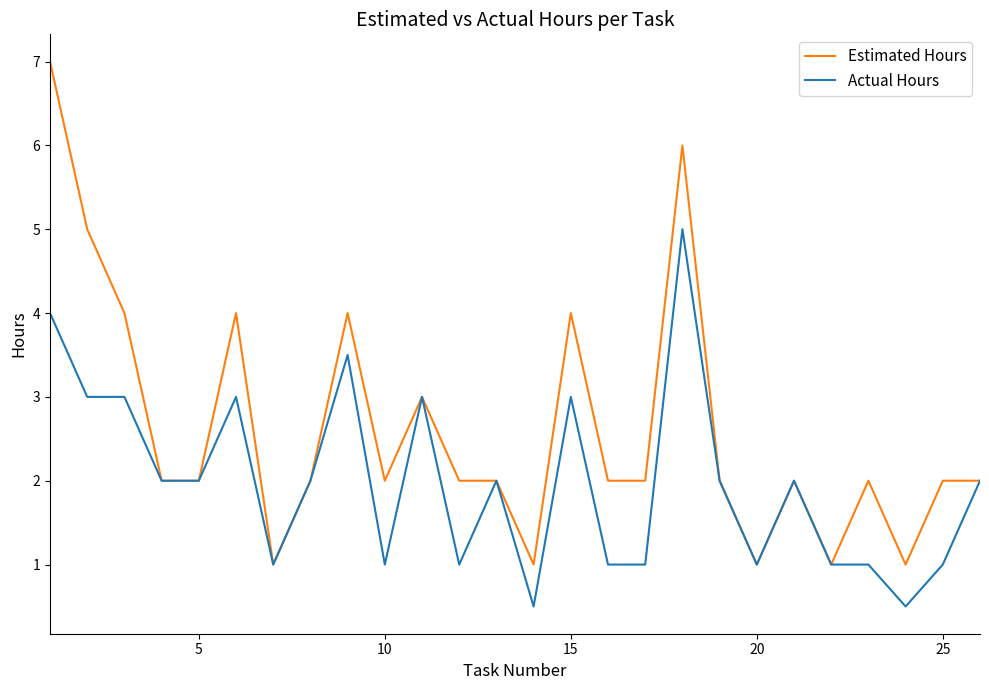

Rank the series by their maximum value, from highest to lowest.

Estimated Hours, Actual Hours